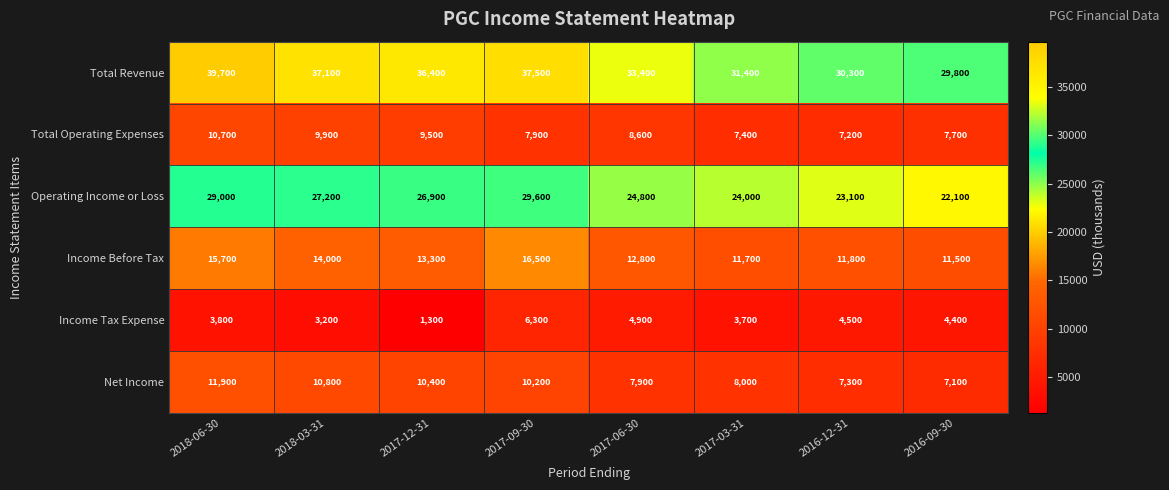

The Total Operating Expenses series shows 4395 at 2018-06-30. True or false?

False